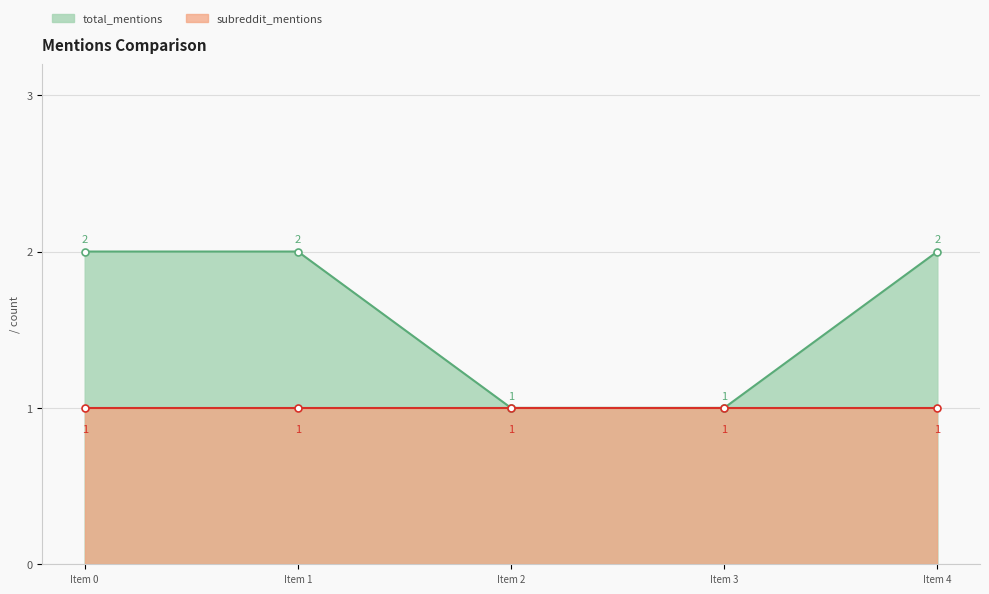

Count the values in the range 1 to 2.

5